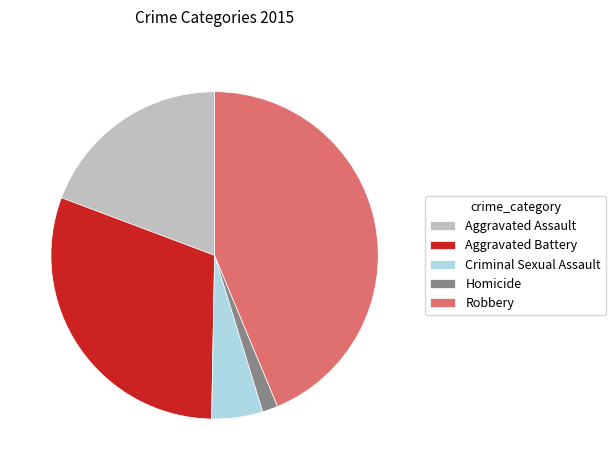

Count the number of slices in the pie.

5